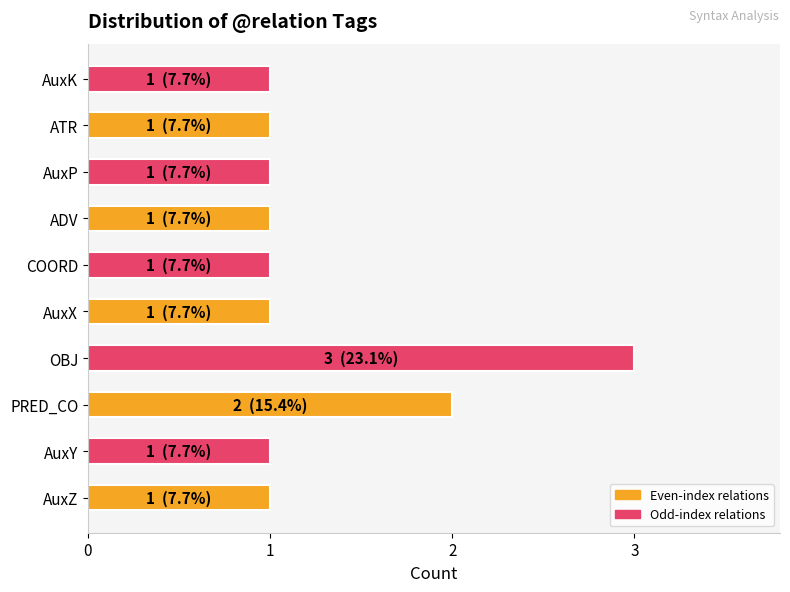

True or false: the data shows 1 at ADV.

True